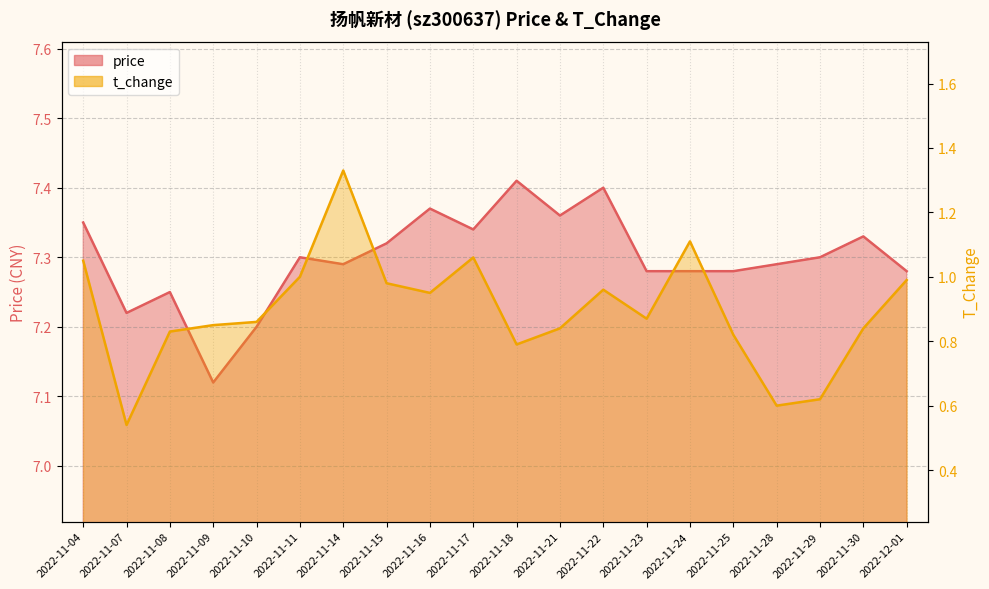

Which has a higher value, 2022-11-04 or 2022-11-29?

2022-11-04